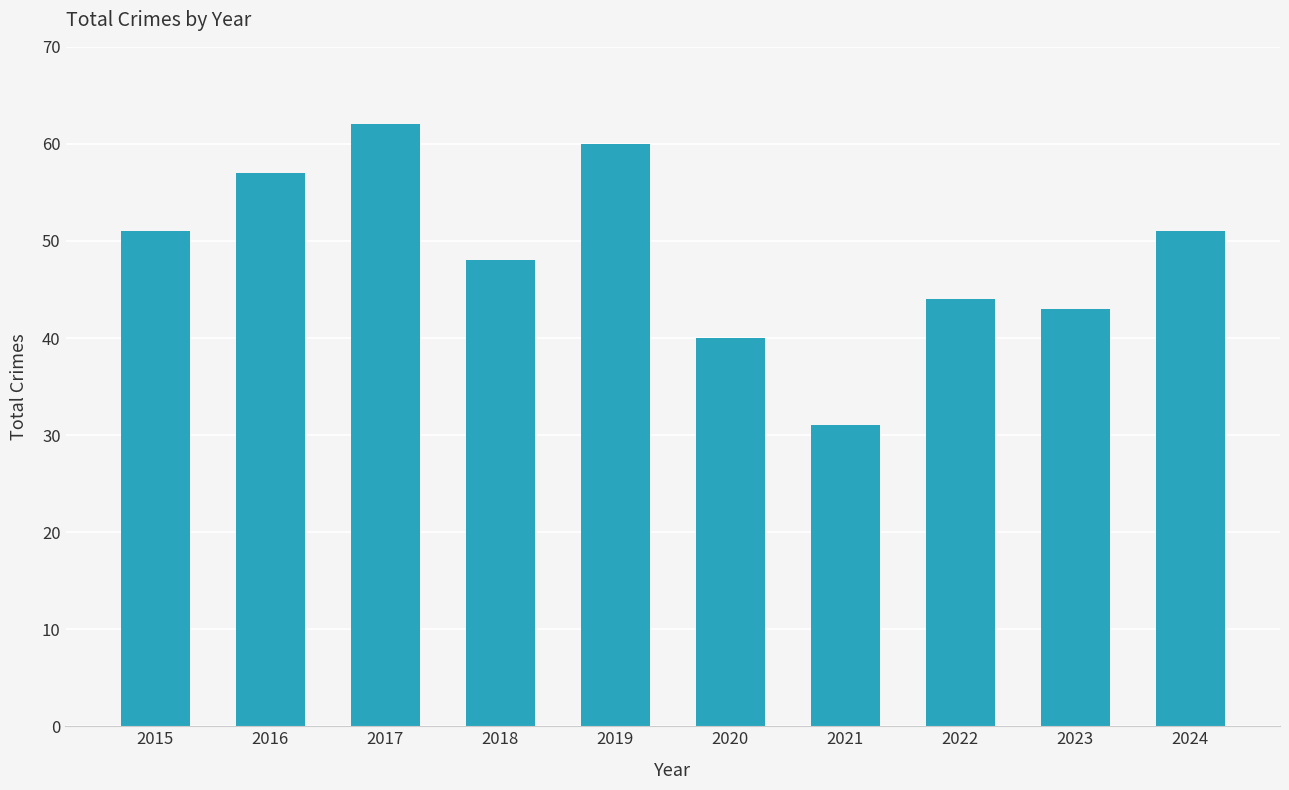

Count the number of data series in this chart.

1